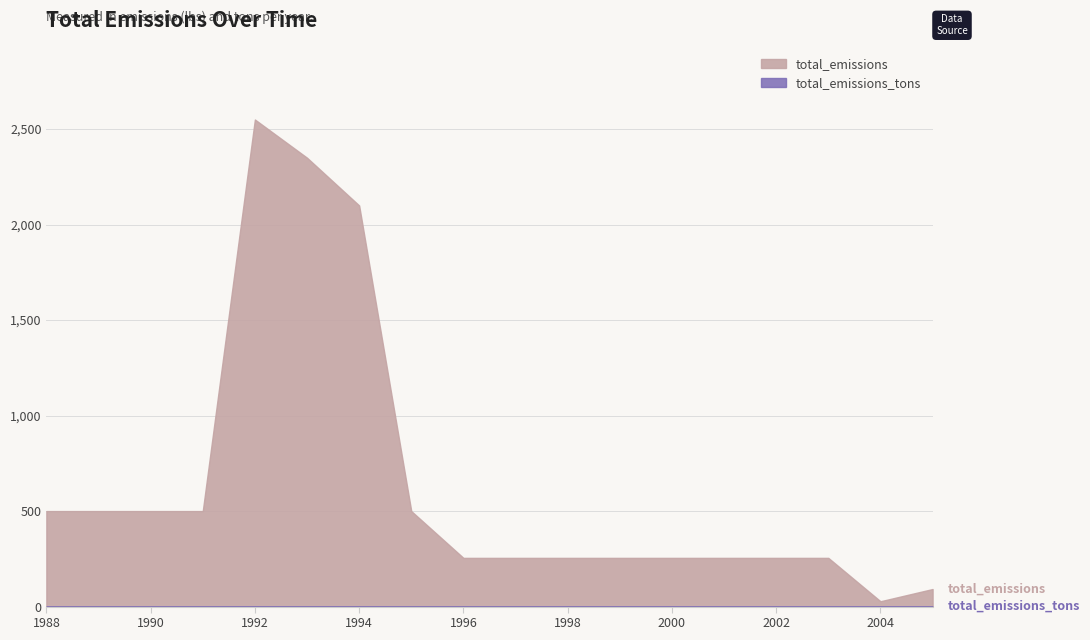

At which label does total_emissions_tons reach its minimum?

2004